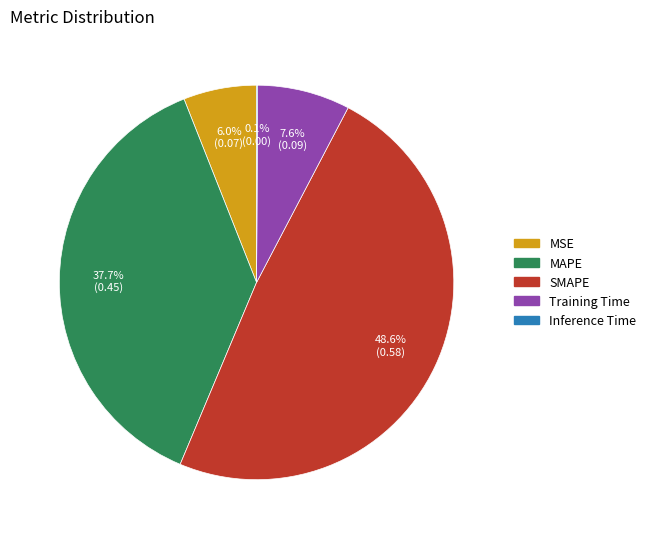

What percentage is the MSE slice, to the nearest percent?

6%